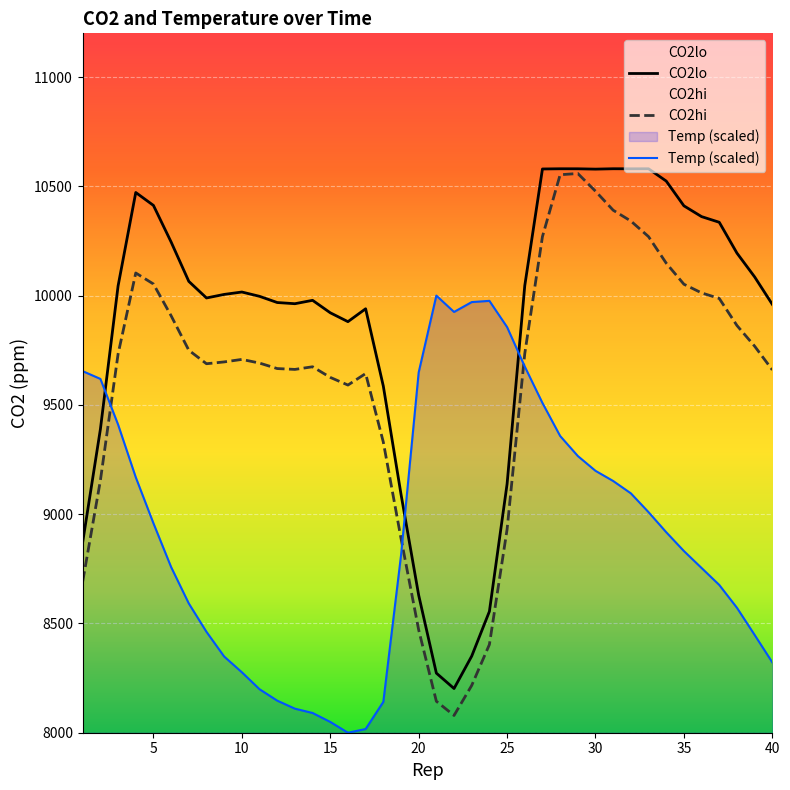

What is the average value of the CO2hi series?

9614.8